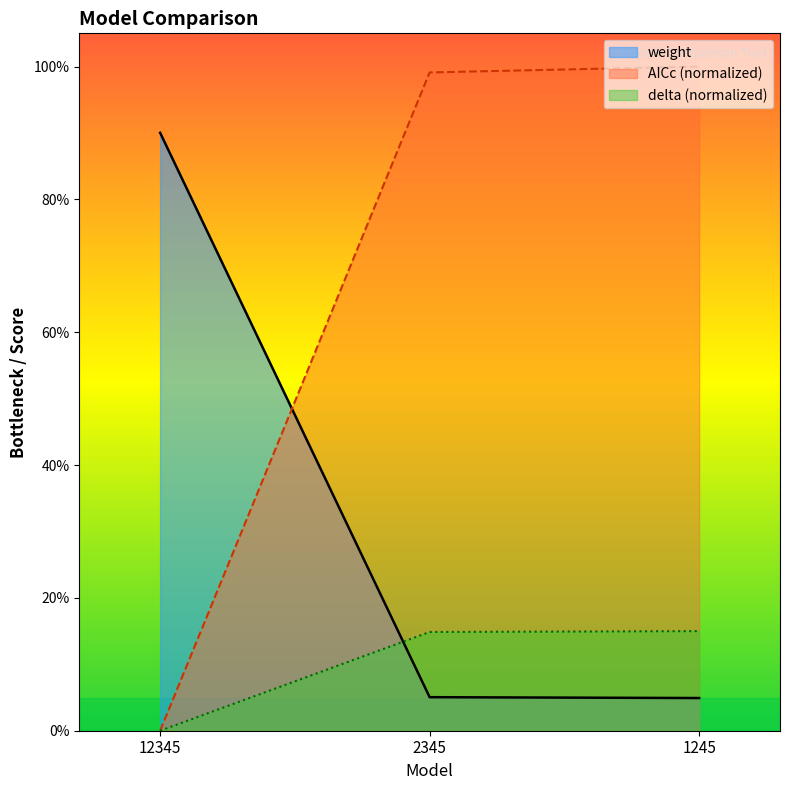

The delta series shows 0.1 at 1245. True or false?

True